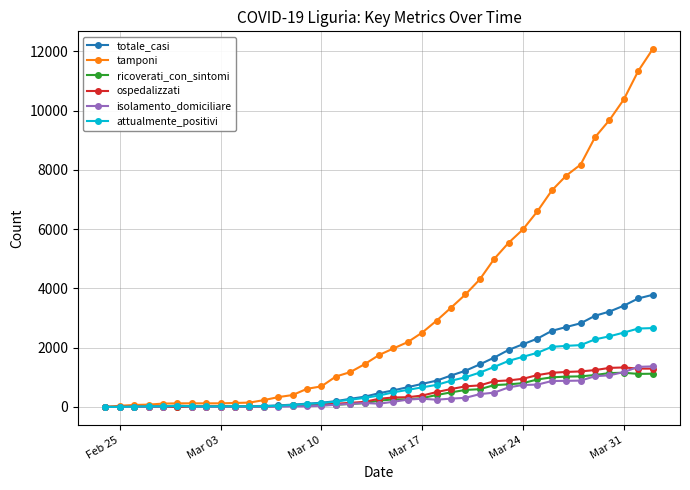

Which series has the largest total across all categories?

tamponi